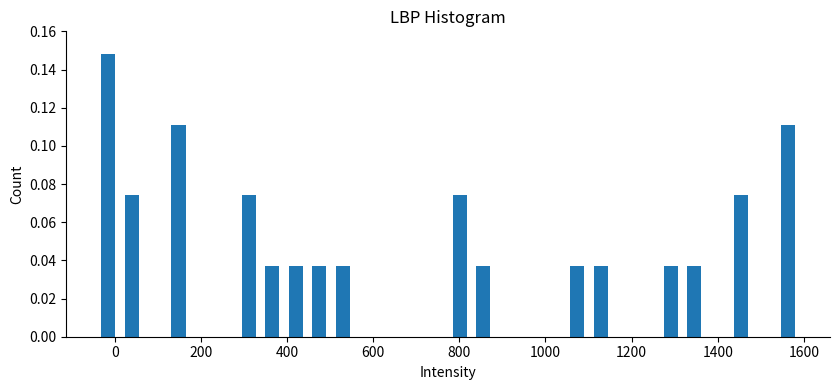

Read against the x-axis, roughly where is the centre of the tallest bar?

-20